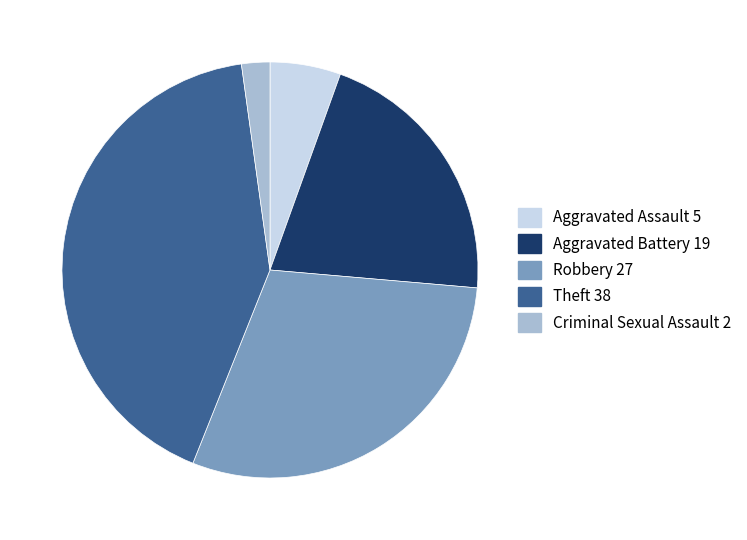

Which has a higher value, Aggravated Assault 5 or Robbery 27?

Robbery 27